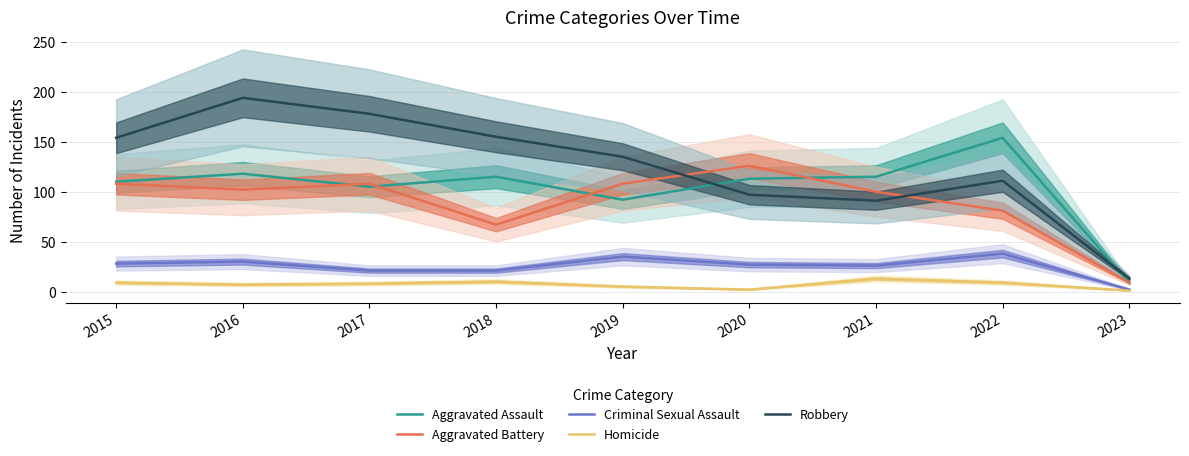

What are all the series names shown in the legend?

Aggravated Assault, Aggravated Battery, Criminal Sexual Assault, Homicide, Robbery